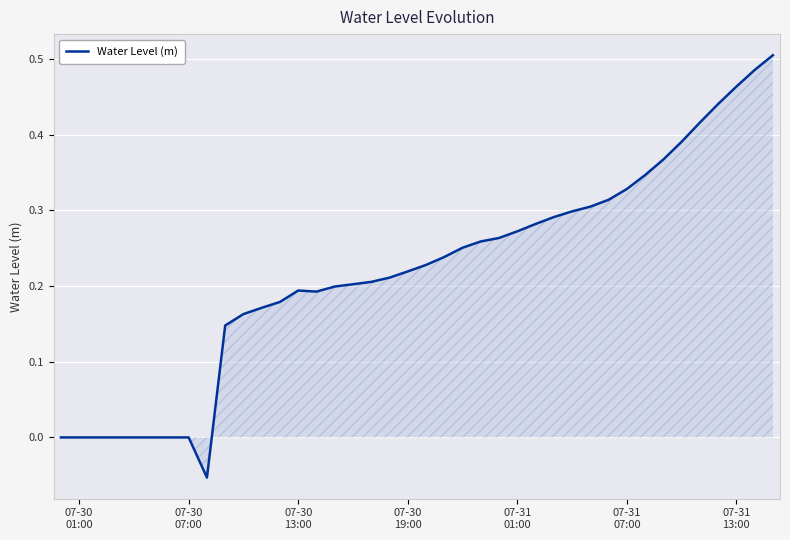

What is the difference between the maximum and minimum values?

0.6